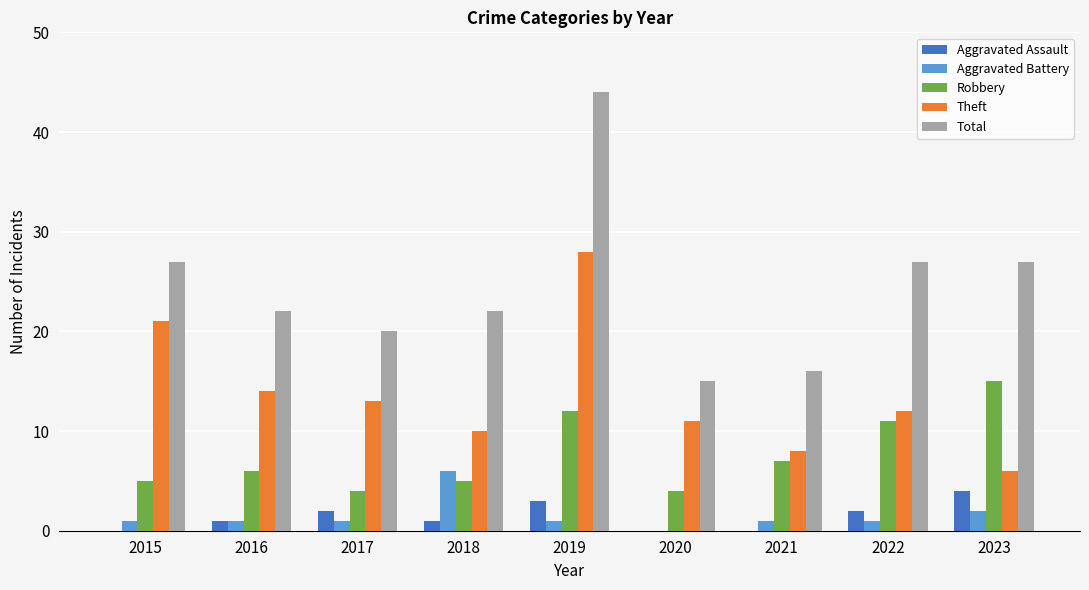

Reading left to right, extract all data points from this chart.

Aggravated Assault: 2015=0	2016=1	2017=2	2018=1	2019=3	2020=0	2021=0	2022=2	2023=4
Aggravated Battery: 2015=1	2016=1	2017=1	2018=6	2019=1	2020=0	2021=1	2022=1	2023=2
Robbery: 2015=5	2016=6	2017=4	2018=5	2019=12	2020=4	2021=7	2022=11	2023=15
Theft: 2015=21	2016=14	2017=13	2018=10	2019=28	2020=11	2021=8	2022=12	2023=6
Total: 2015=27	2016=22	2017=20	2018=22	2019=44	2020=15	2021=16	2022=27	2023=27